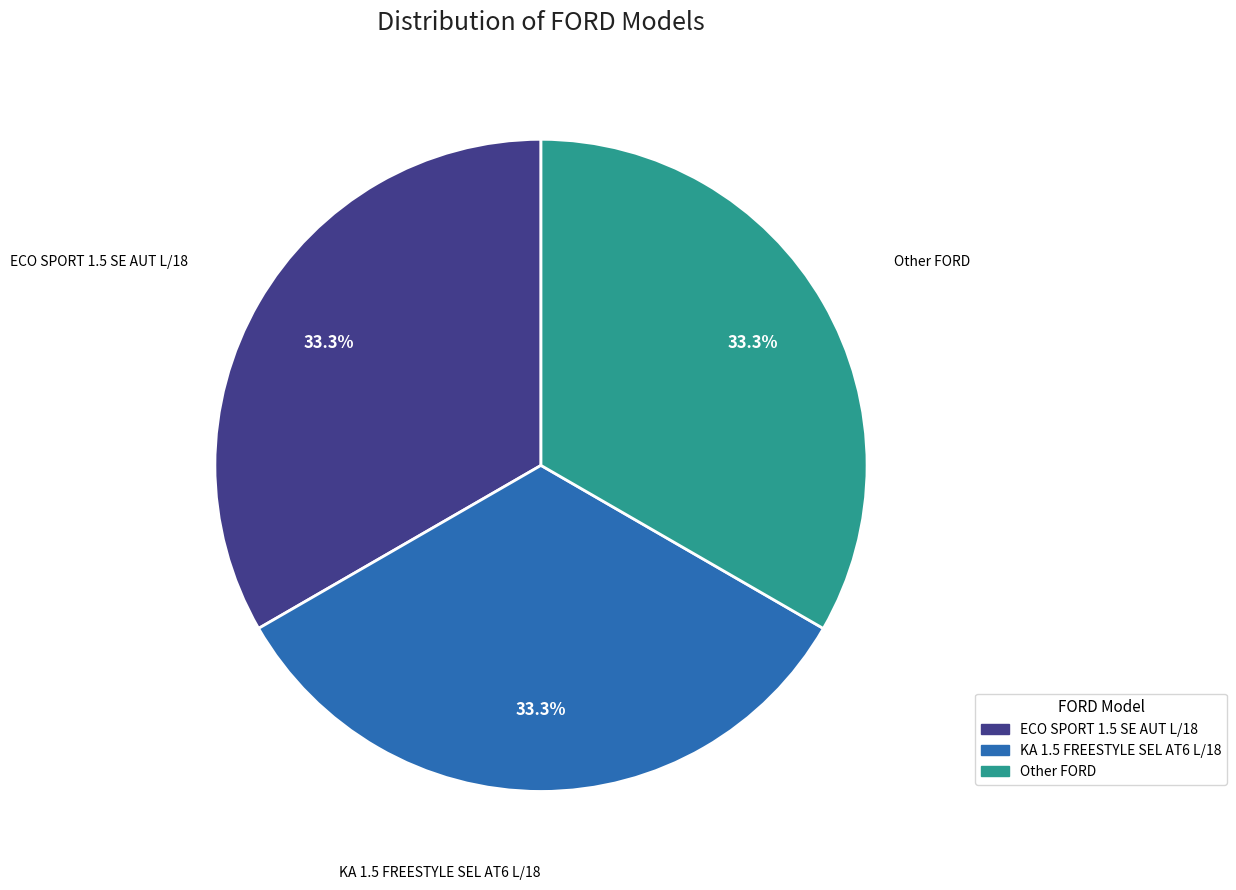

Does ECO SPORT 1.5 SE AUT L/18 account for over 50% of the chart?

No